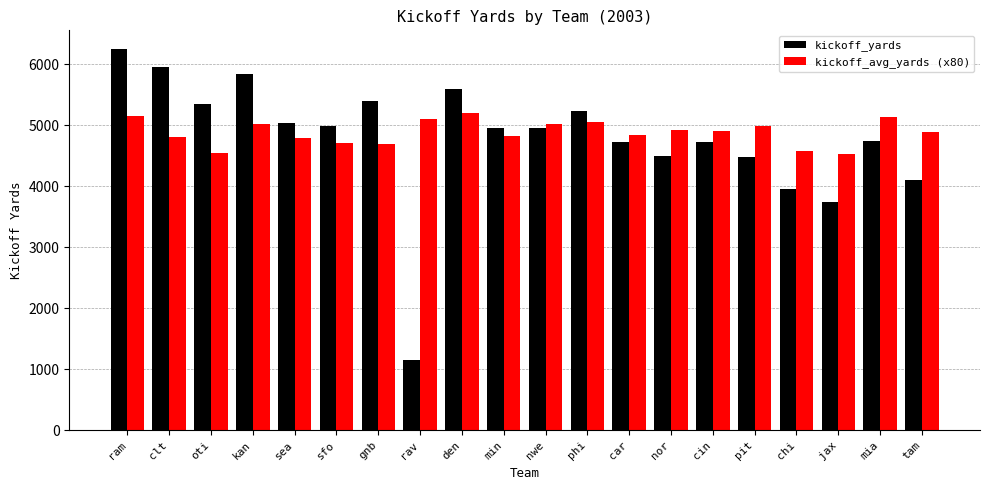

True or false: kickoff_yards has a value of 1160 at chi.

False